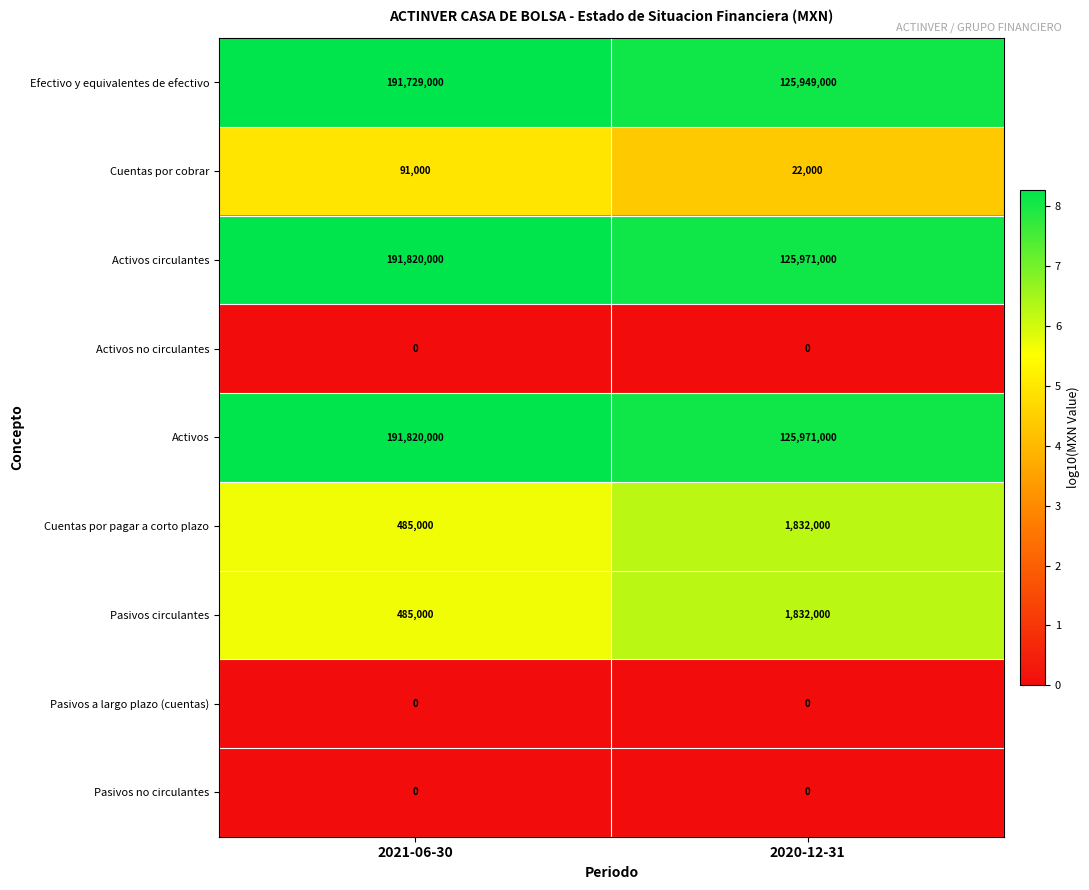

Reading left to right, extract all data points from this chart.

Efectivo y equivalentes de efectivo: 2021-06-30=191729000	2020-12-31=125949000
Cuentas por cobrar: 2021-06-30=91000	2020-12-31=22000
Activos circulantes: 2021-06-30=191820000	2020-12-31=125971000
Activos no circulantes: 2021-06-30=0	2020-12-31=0
Activos: 2021-06-30=191820000	2020-12-31=125971000
Cuentas por pagar a corto plazo: 2021-06-30=485000	2020-12-31=1832000
Pasivos circulantes: 2021-06-30=485000	2020-12-31=1832000
Pasivos a largo plazo (cuentas): 2021-06-30=0	2020-12-31=0
Pasivos no circulantes: 2021-06-30=0	2020-12-31=0